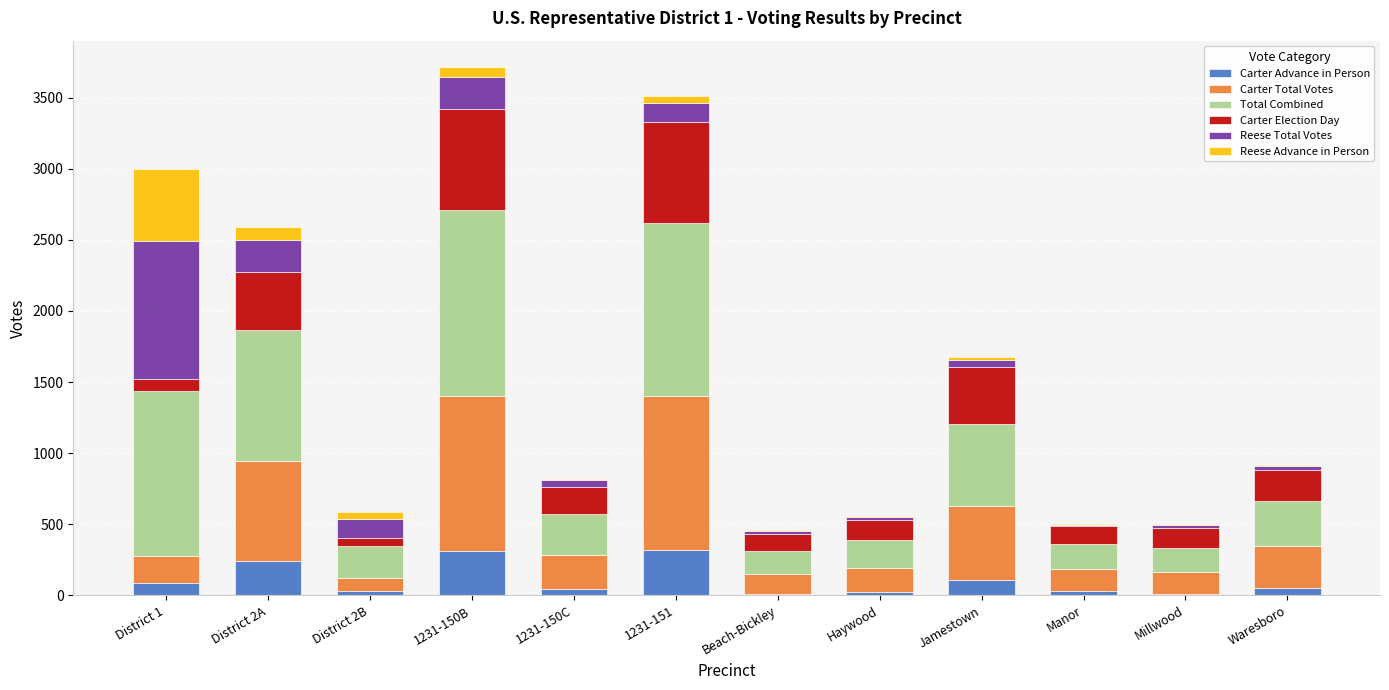

Which series has the largest total across all categories?

Total Combined